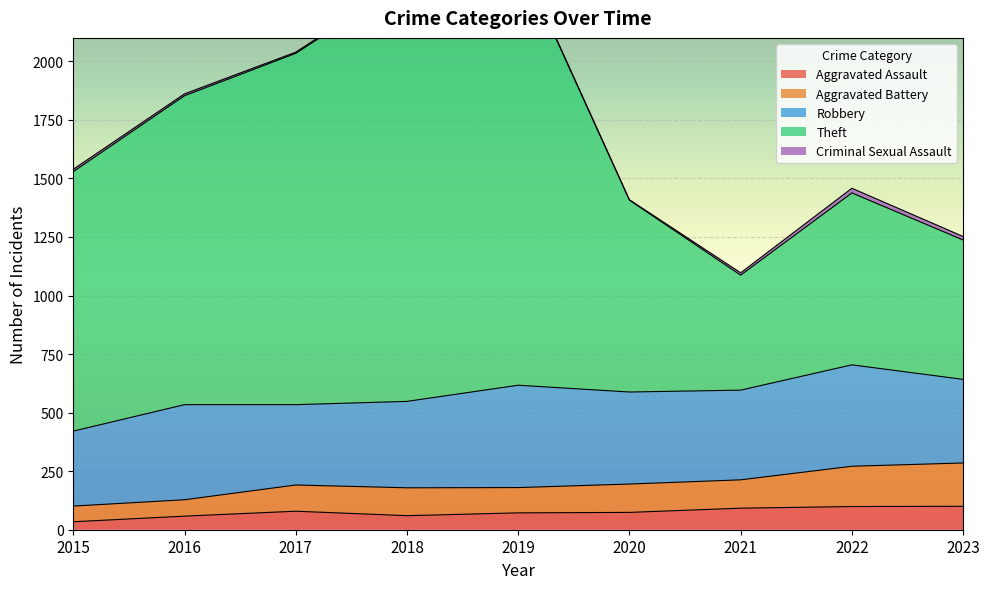

Which label corresponds to the largest value in the chart?

2019